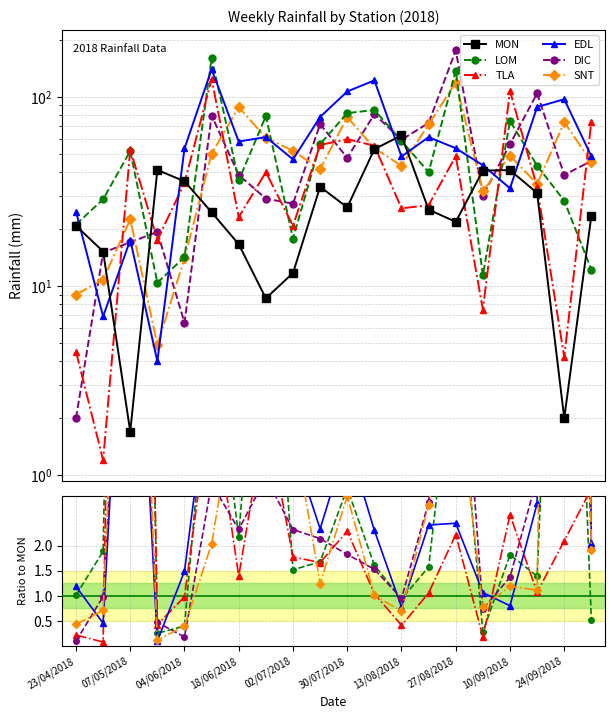

How many lines are shown in the chart?

6